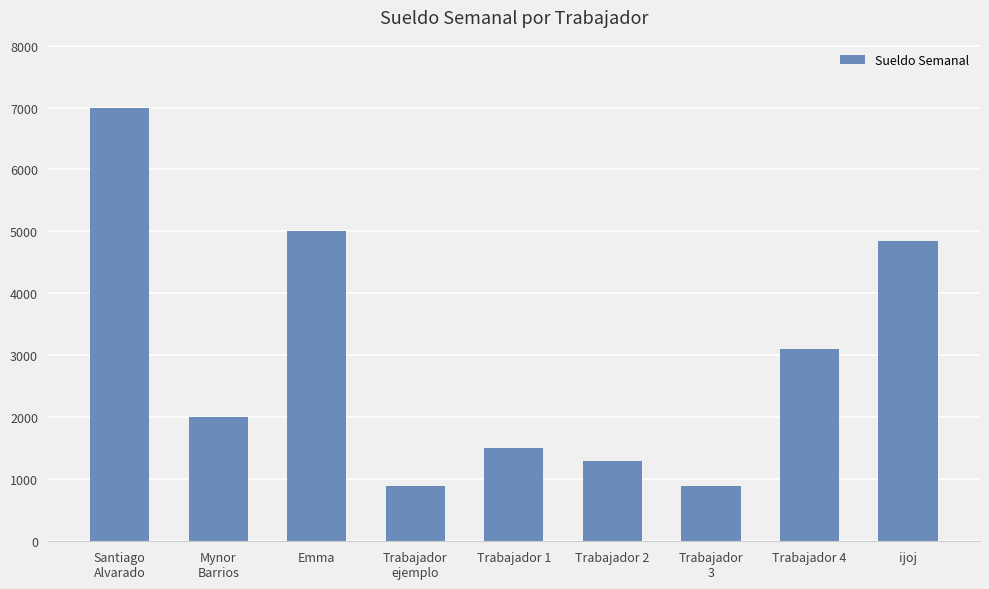

At which label does the data first exceed 2000?

Santiago
Alvarado